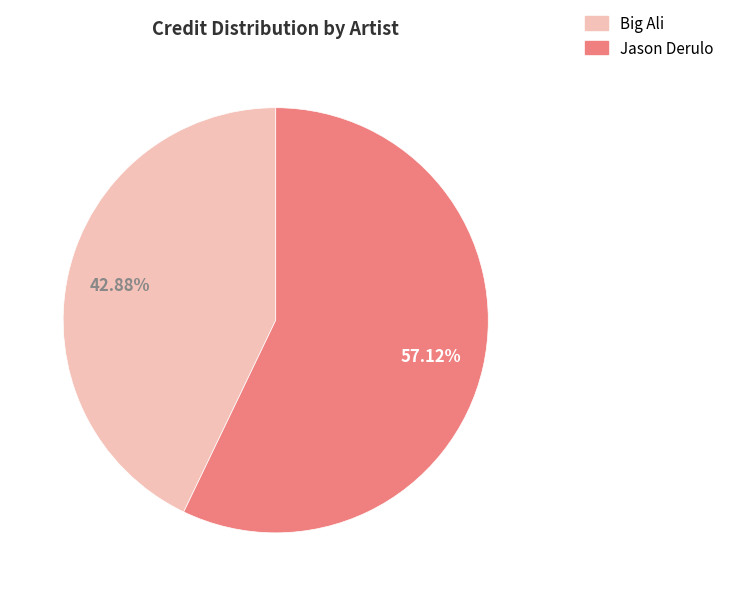

Is it true that Big Ali is 36% of the pie?

False